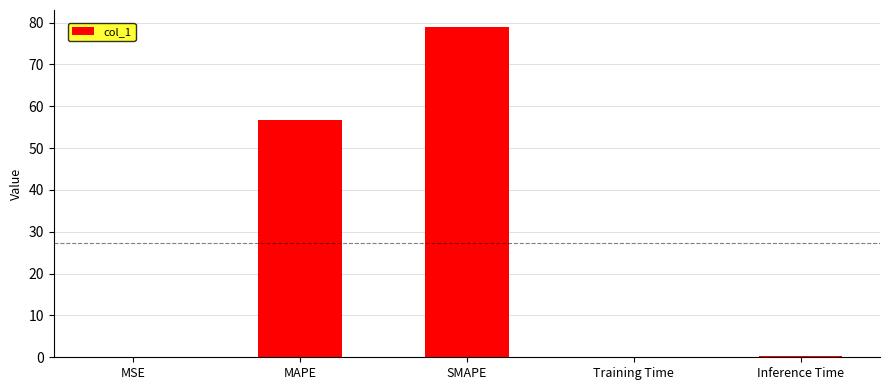

Is it true that the value at MAPE is 56.7?

True